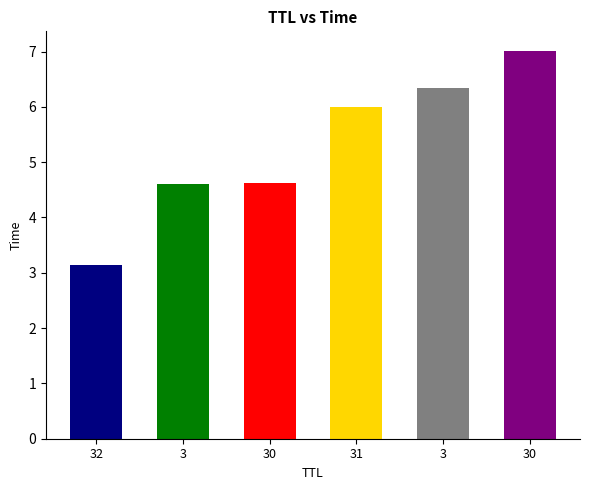

Reading left to right, what are all the values shown in this chart?

3.1	4.6	4.6	6.0	6.3	7.0